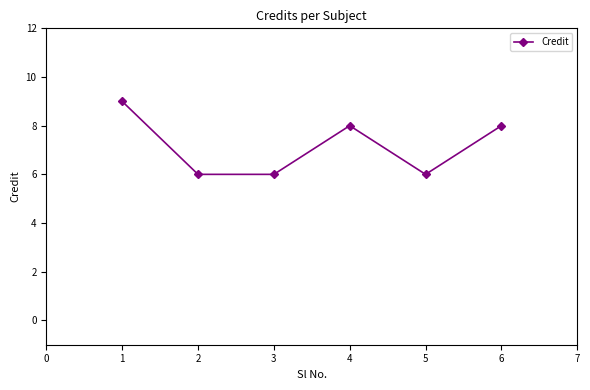

Read the value at 1.

9